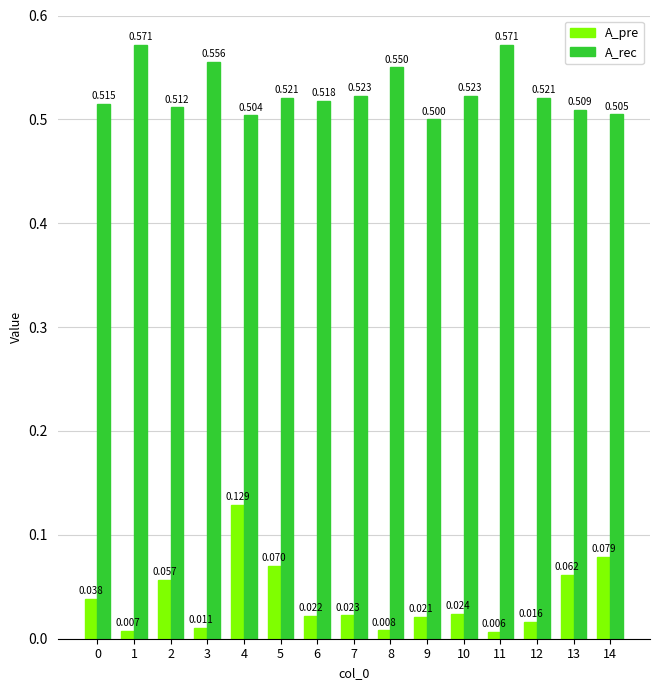

What is the lowest value of the A_rec series?

0.5